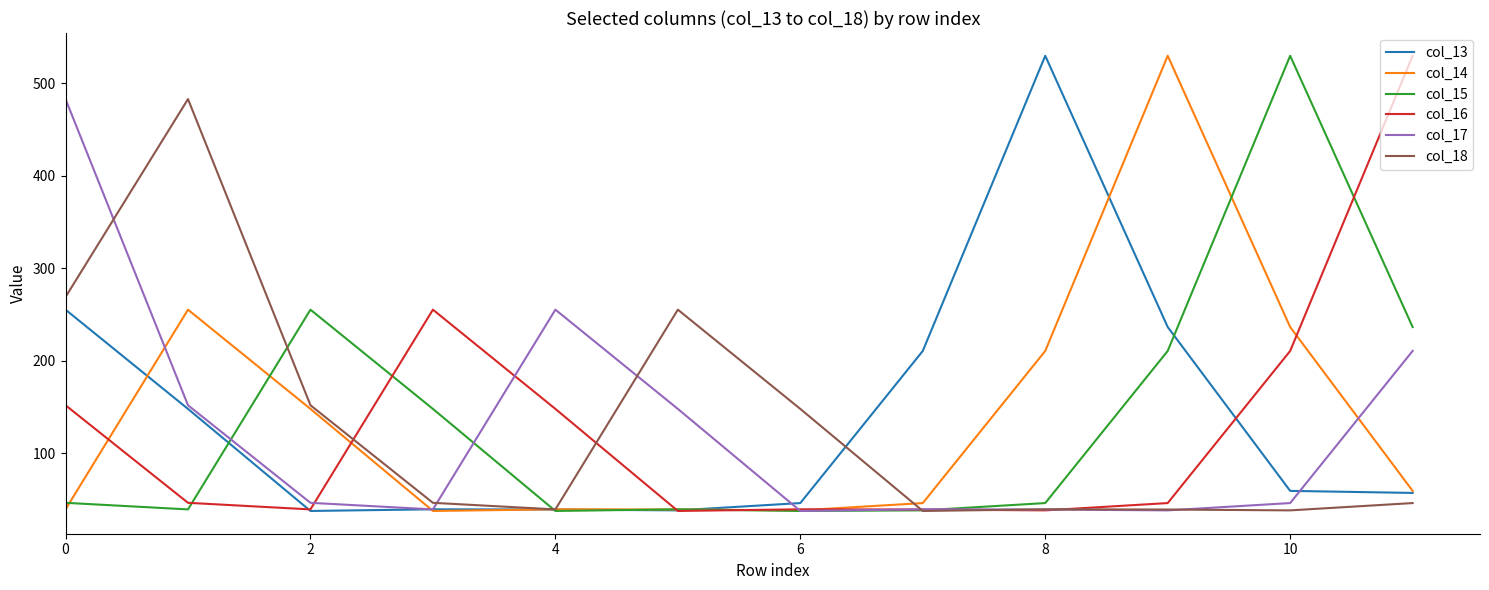

What is the maximum value for col_16?

529.8